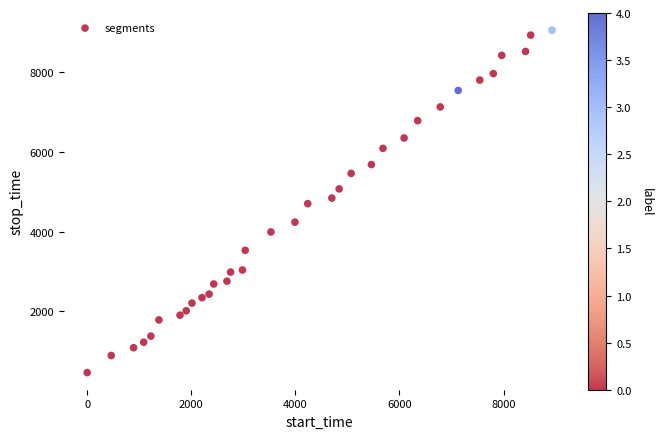

What is the range of Y values (max minus min)?

8593